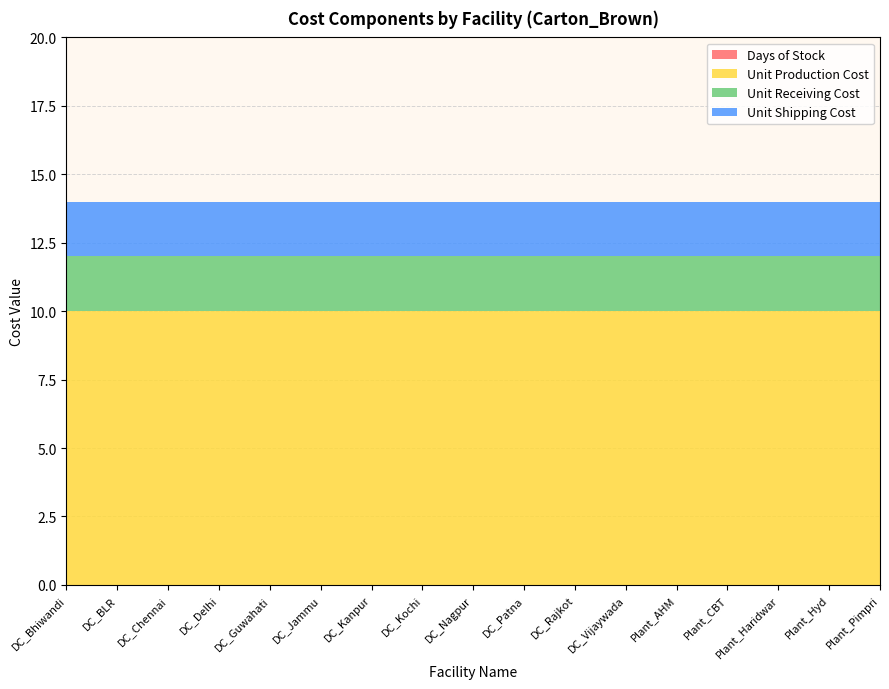

Reading left to right, what are all the values shown in this chart?

Days of Stock: 0	0	0	0	0	0	0	0	0	0	0	0	0	0	0	0	0
Unit Production Cost: 10	10	10	10	10	10	10	10	10	10	10	10	10	10	10	10	10
Unit Receiving Cost: 2	2	2	2	2	2	2	2	2	2	2	2	2	2	2	2	2
Unit Shipping Cost: 2	2	2	2	2	2	2	2	2	2	2	2	2	2	2	2	2